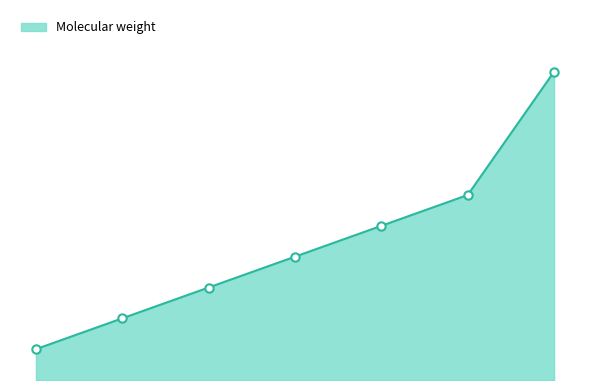

Reading left to right, what are all the values shown in this chart?

1	2	3	4	5	6	10